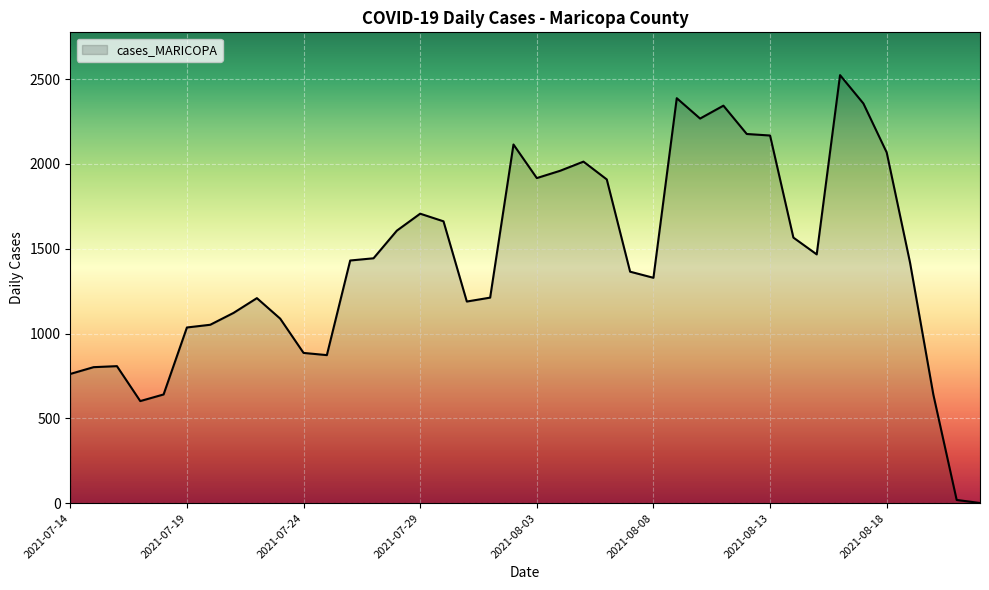

What is the maximum value shown in the chart?

2524